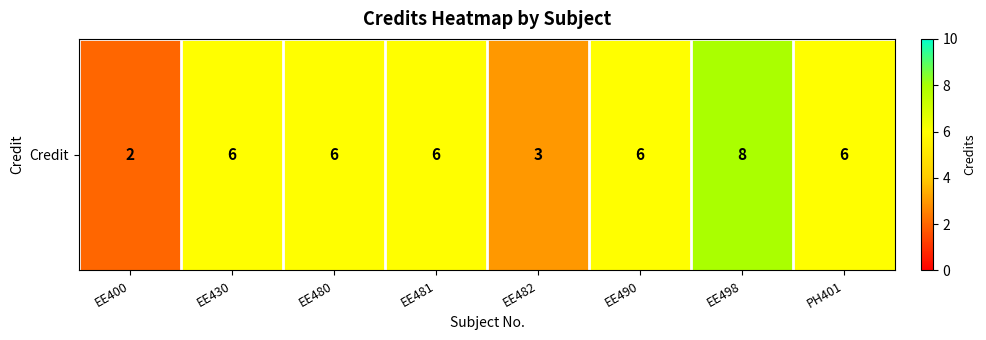

List the labels in order of value, largest first.

EE498, EE430, EE480, EE481, EE490, PH401, EE482, EE400